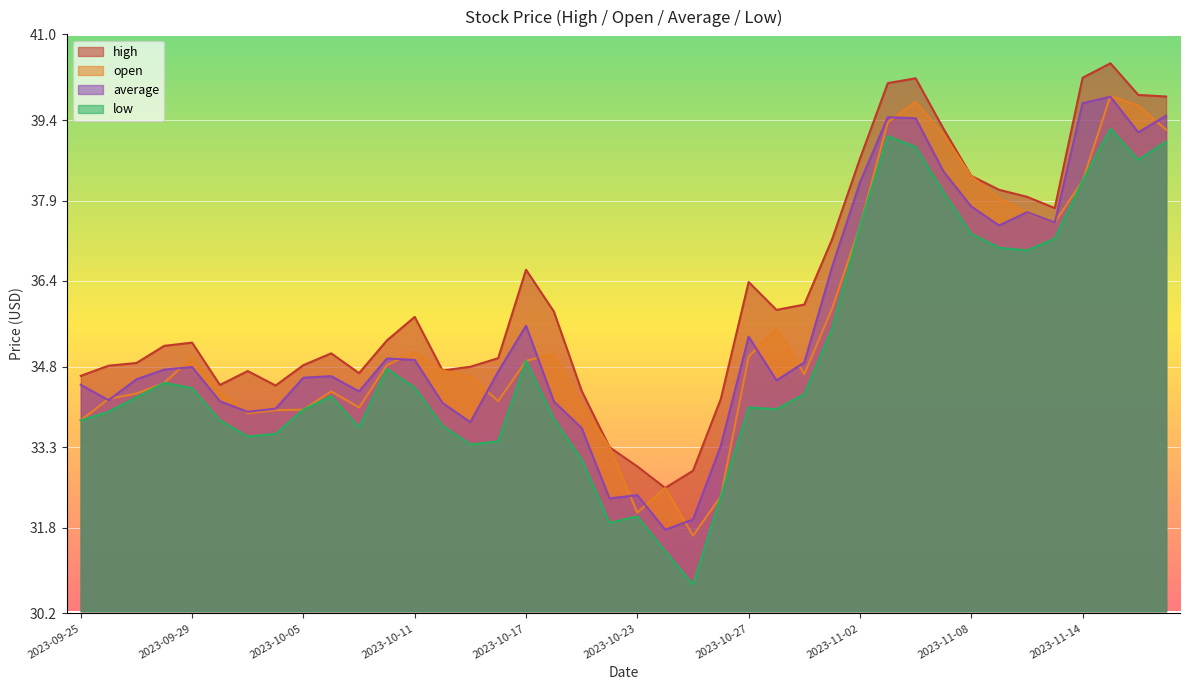

Is it true that average equals 34.0 at 2023-10-04?

True